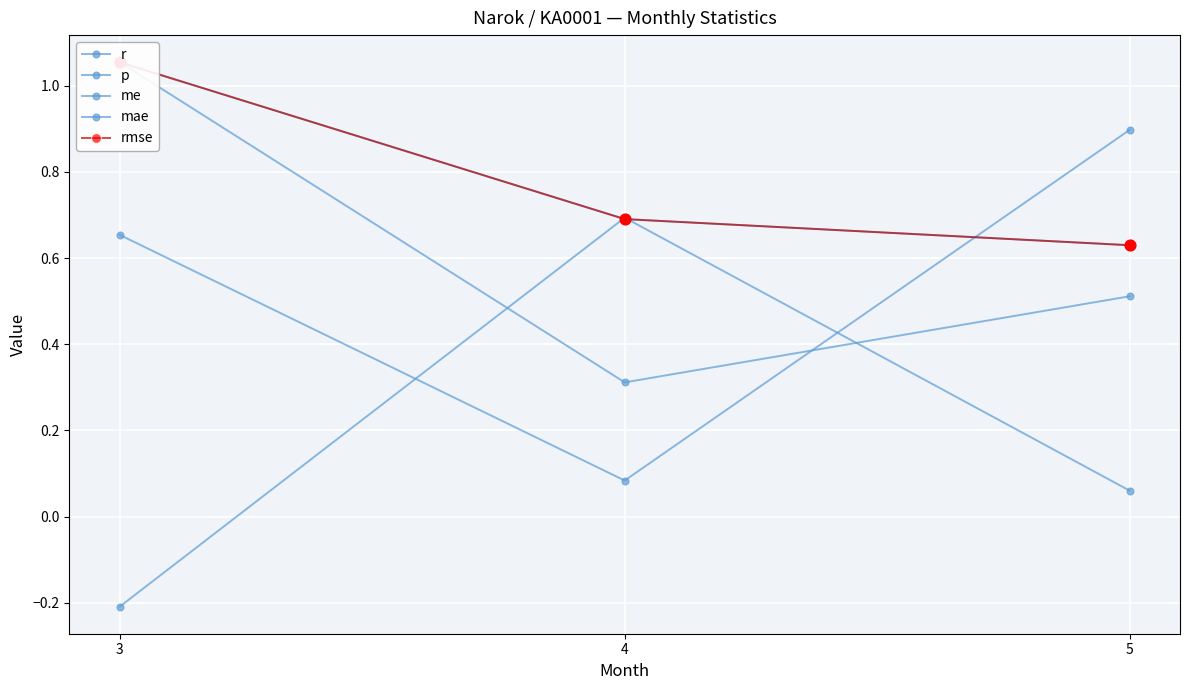

Which series has the widest spread of Y values?

r